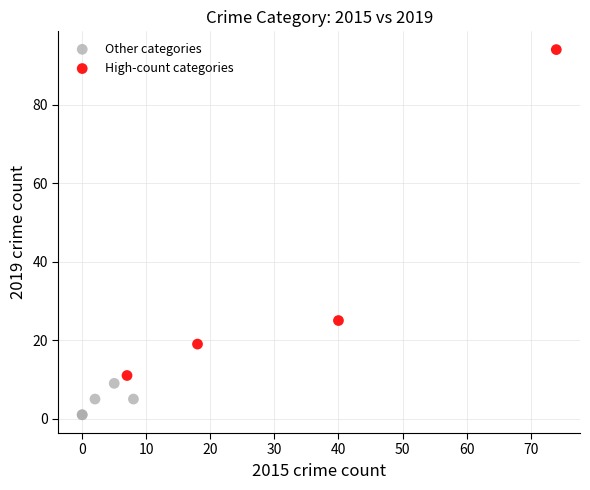

Which series reaches the minimum Y coordinate?

Other categories